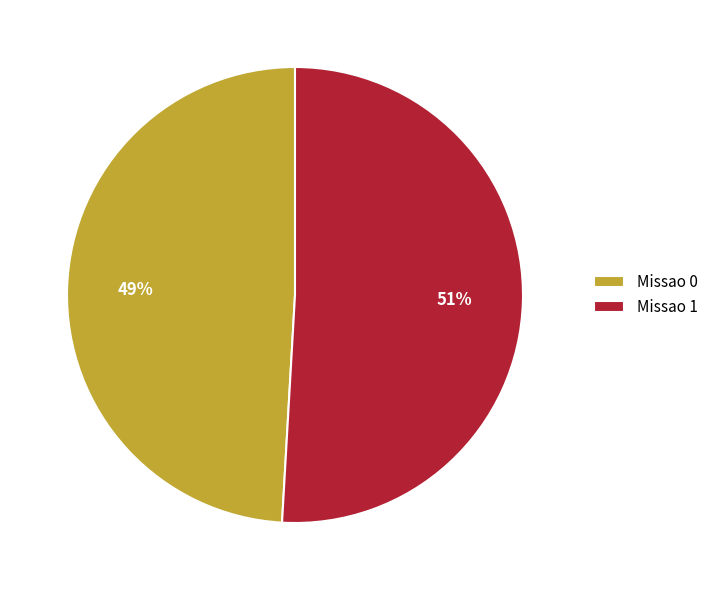

Rank the categories by value from highest to lowest.

Missao 1, Missao 0